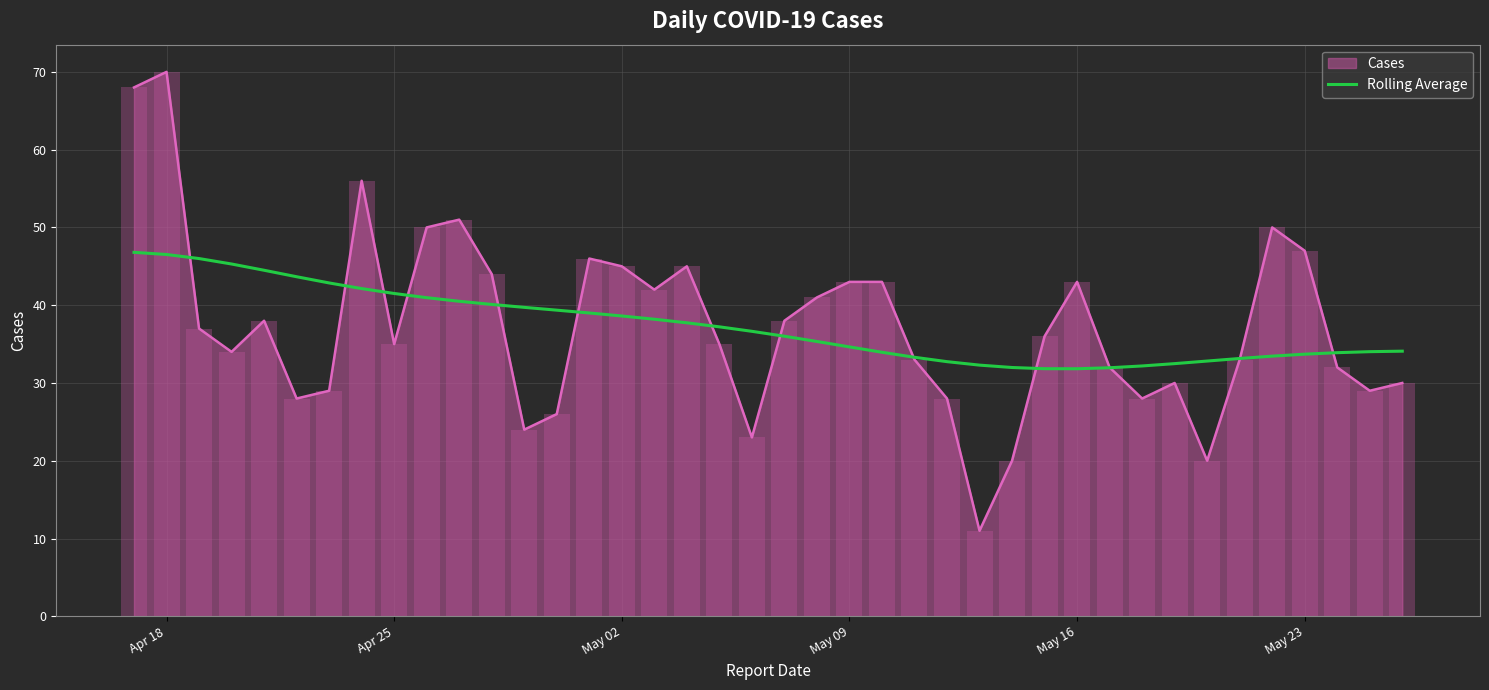

Count the number of categories in the chart.

40